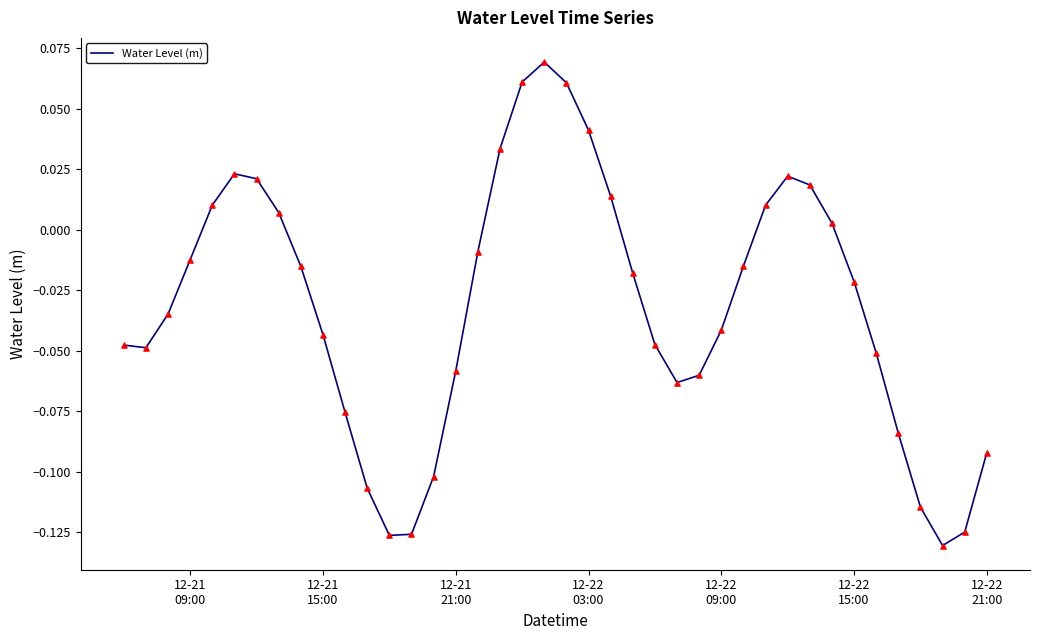

How many lines are shown in the chart?

1